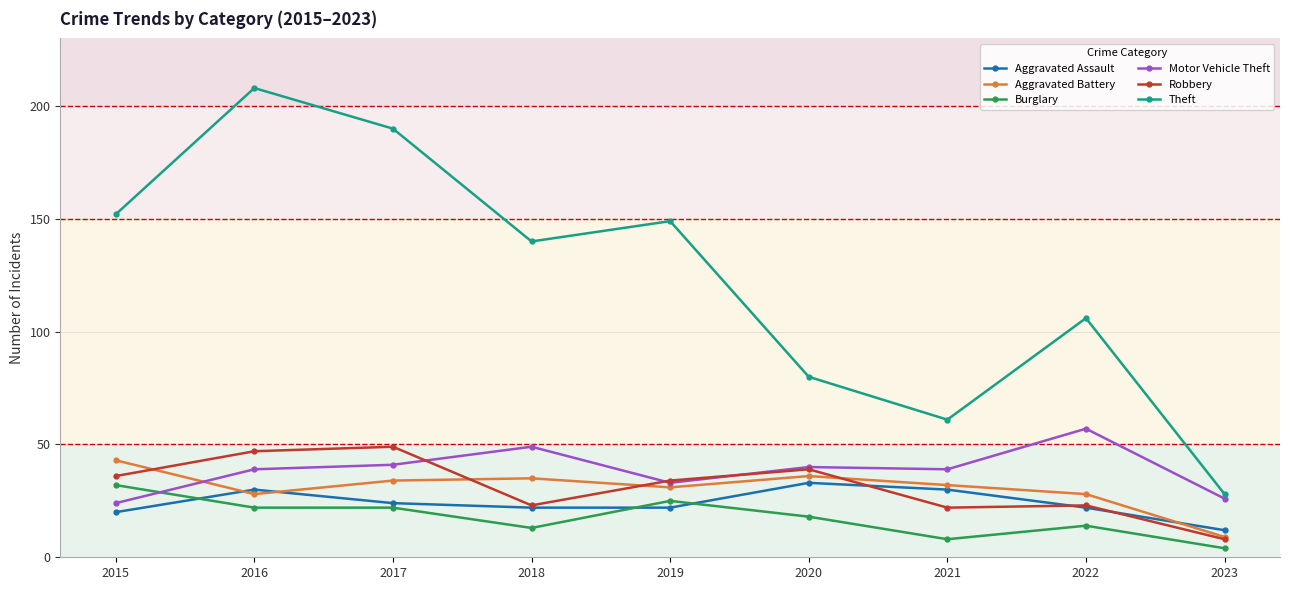

What is the difference between the Theft values at 2022 and 2023?

78